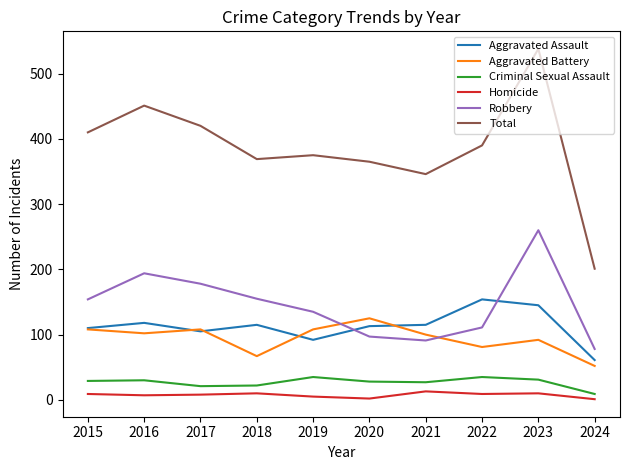

Rank the series by their maximum value, from highest to lowest.

Total, Robbery, Aggravated Assault, Aggravated Battery, Criminal Sexual Assault, Homicide